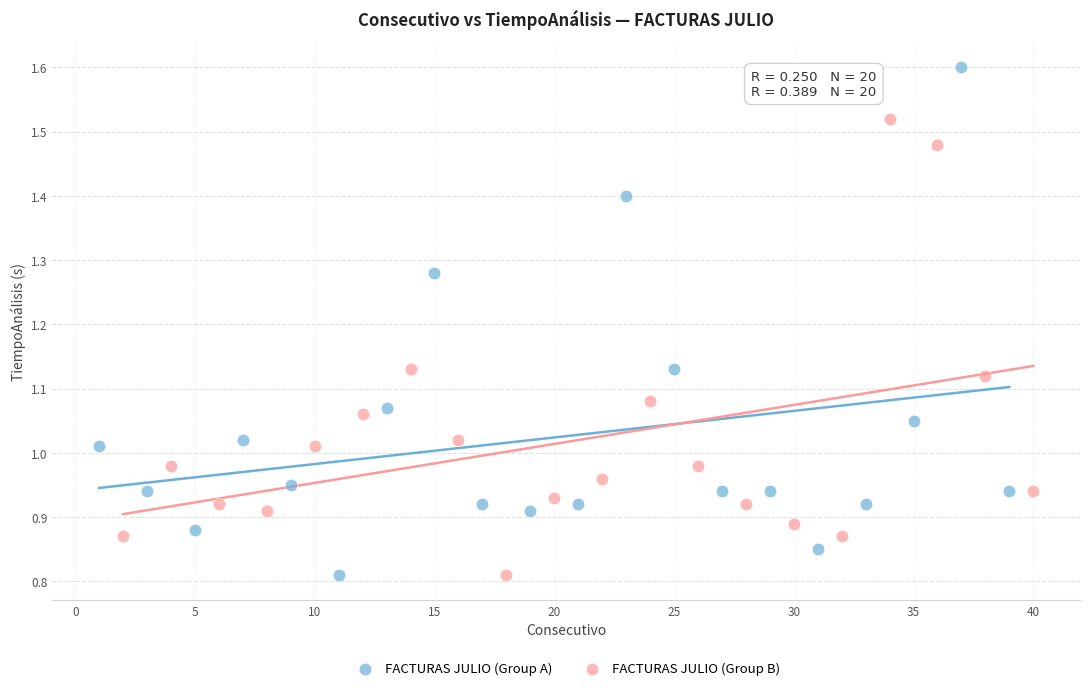

Which series has the largest Y range (max minus min)?

FACTURAS JULIO (Group A)